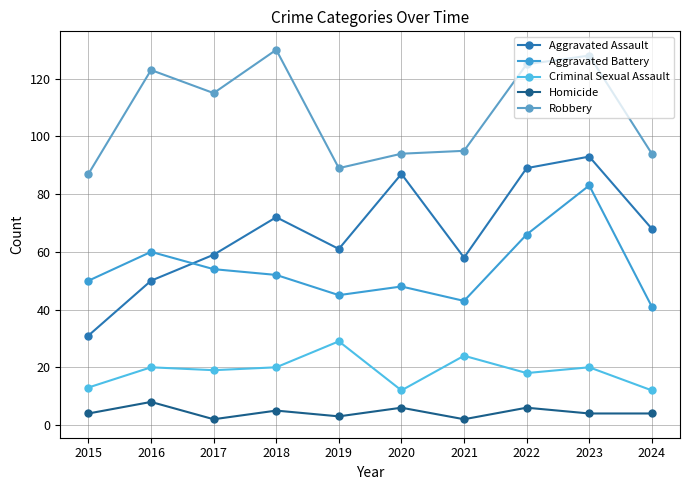

Reading left to right, what are all the values shown in this chart?

Aggravated Assault: 31	50	59	72	61	87	58	89	93	68
Aggravated Battery: 50	60	54	52	45	48	43	66	83	41
Criminal Sexual Assault: 13	20	19	20	29	12	24	18	20	12
Homicide: 4	8	2	5	3	6	2	6	4	4
Robbery: 87	123	115	130	89	94	95	125	128	94